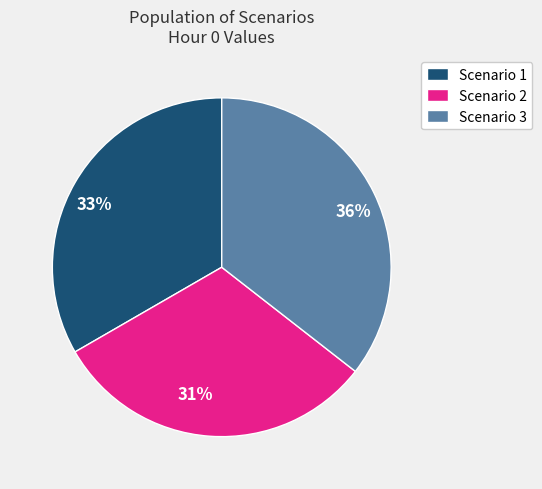

To the nearest percent, what is the average slice percentage?

33%